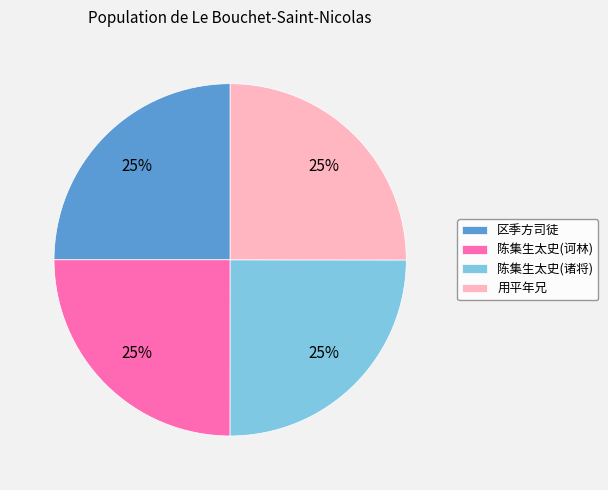

The 用平年兄 slice represents 39% of the pie. True or false?

False